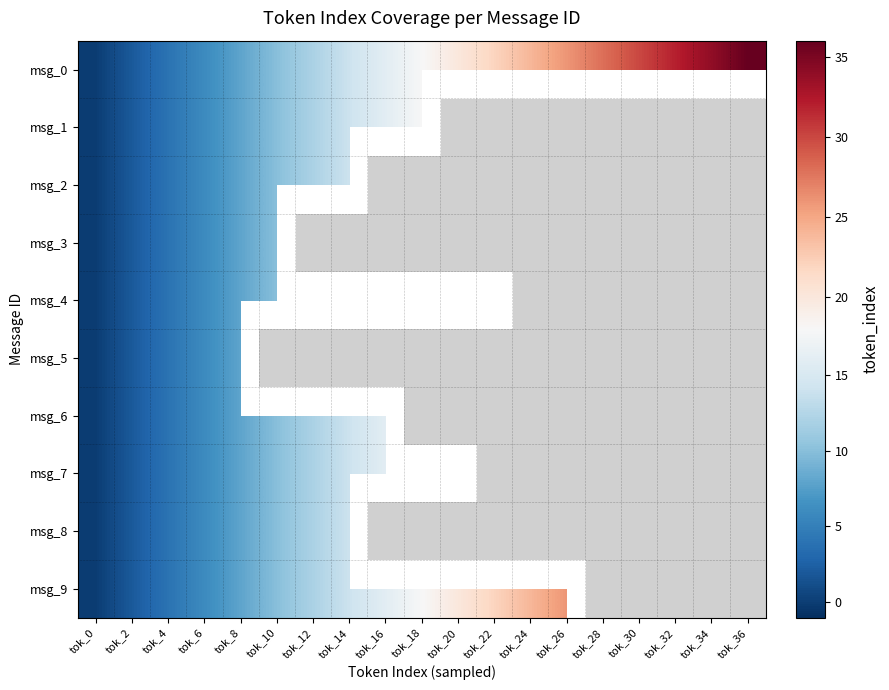

Which series has the largest range (max minus min)?

msg_0